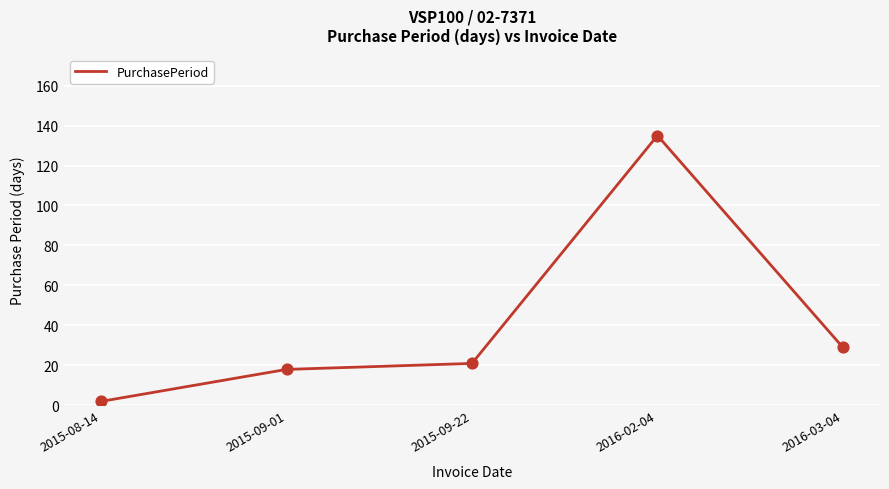

What is the change in value from 2016-02-04 to 2016-03-04?

-106